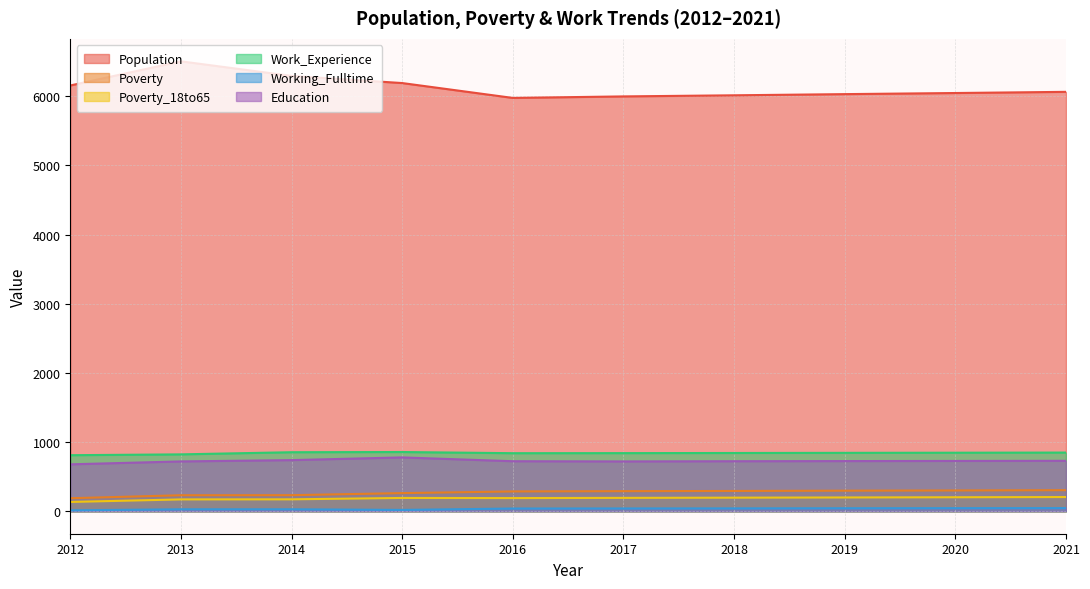

Reading right to left, transcribe all the data shown in this chart.

Population: 2021=6063	2020=6046	2019=6030	2018=6013	2017=5997	2016=5975	2015=6190	2014=6293	2013=6504	2012=6155
Poverty: 2021=304	2020=300	2019=297	2018=293	2017=290	2016=286	2015=262	2014=232	2013=231	2012=188
Poverty_18to65: 2021=205	2020=202	2019=199	2018=196	2017=193	2016=190	2015=192	2014=172	2013=171	2012=134
Work_Experience: 2021=848	2020=846	2019=844	2018=842	2017=840	2016=839	2015=856	2014=853	2013=822	2012=810
Working_Fulltime: 2021=45	2020=44	2019=43	2018=41	2017=40	2016=39	2015=19	2014=28	2013=28	2012=13
Education: 2021=729	2020=727	2019=725	2018=723	2017=720	2016=723	2015=778	2014=739	2013=720	2012=678